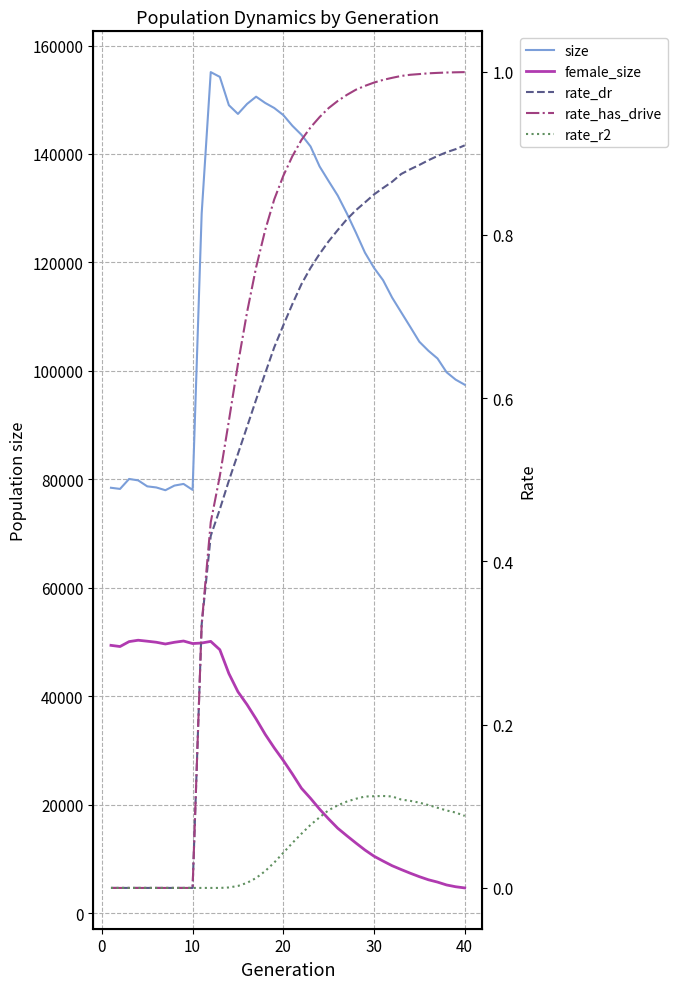

List the series in order of their peak value, highest first.

size, female_size, rate_has_drive, rate_dr, rate_r2